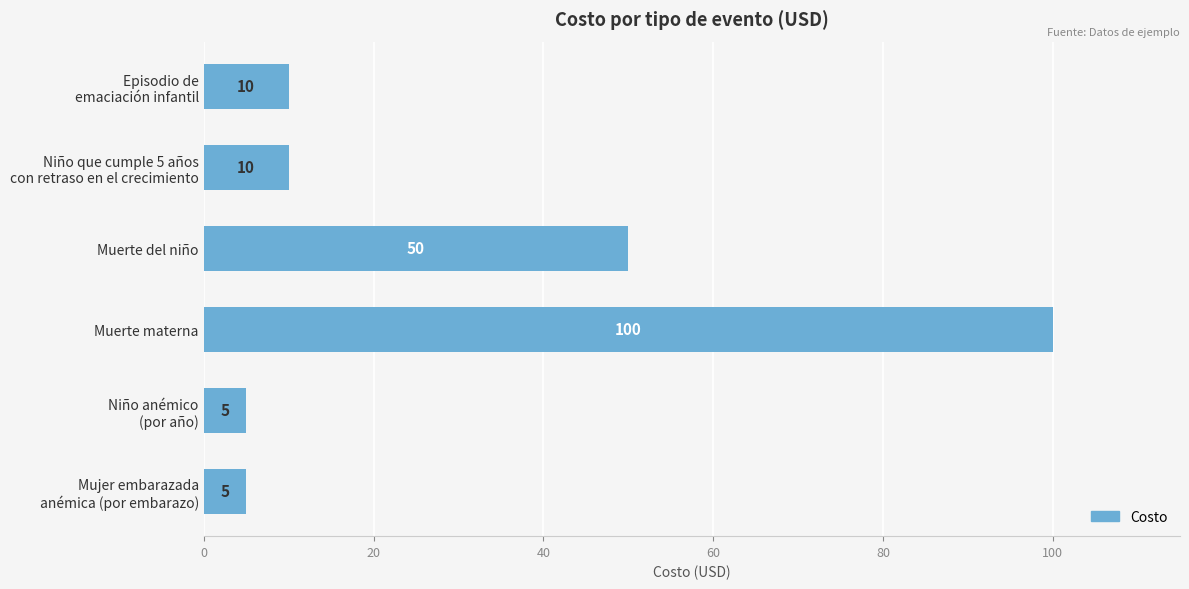

The value at Muerte del niño is 25. True or false?

False